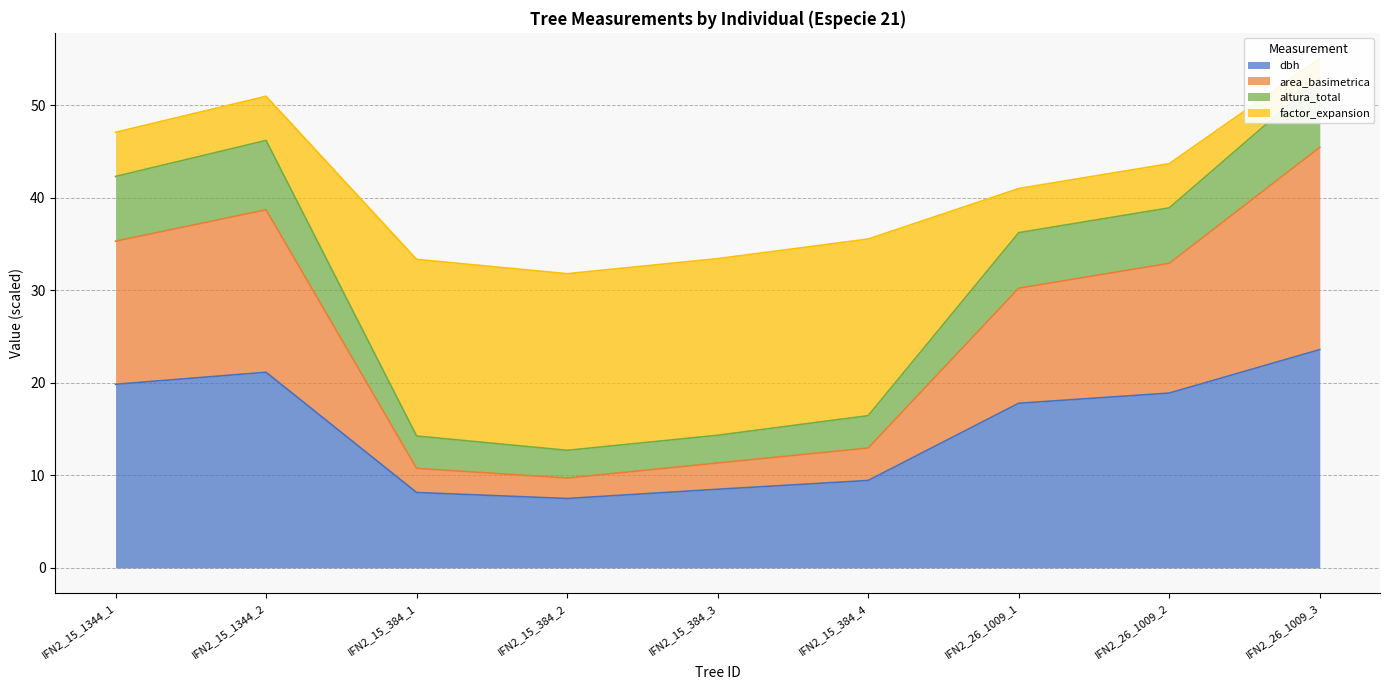

At which label does dbh first exceed 17?

IFN2_15_1344_1